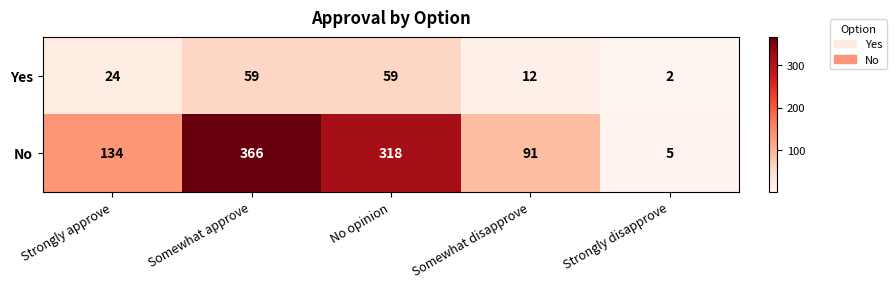

Between Strongly approve and Strongly disapprove, which series saw the biggest shift?

No